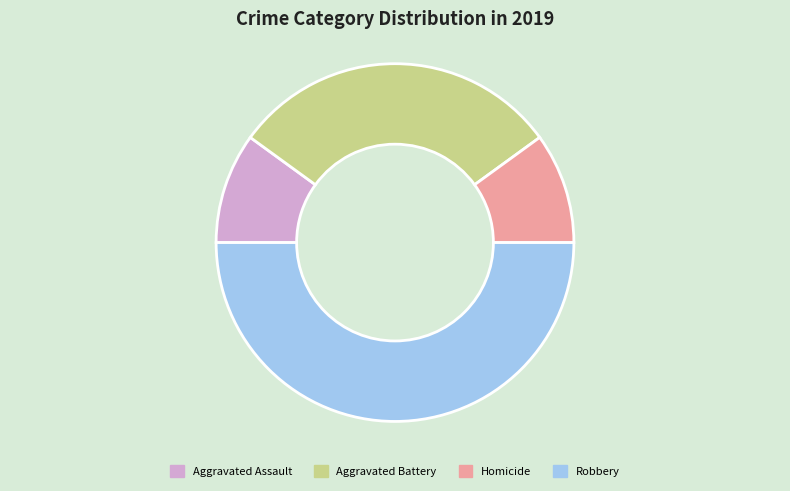

True or false: Robbery accounts for 50% of the total.

True